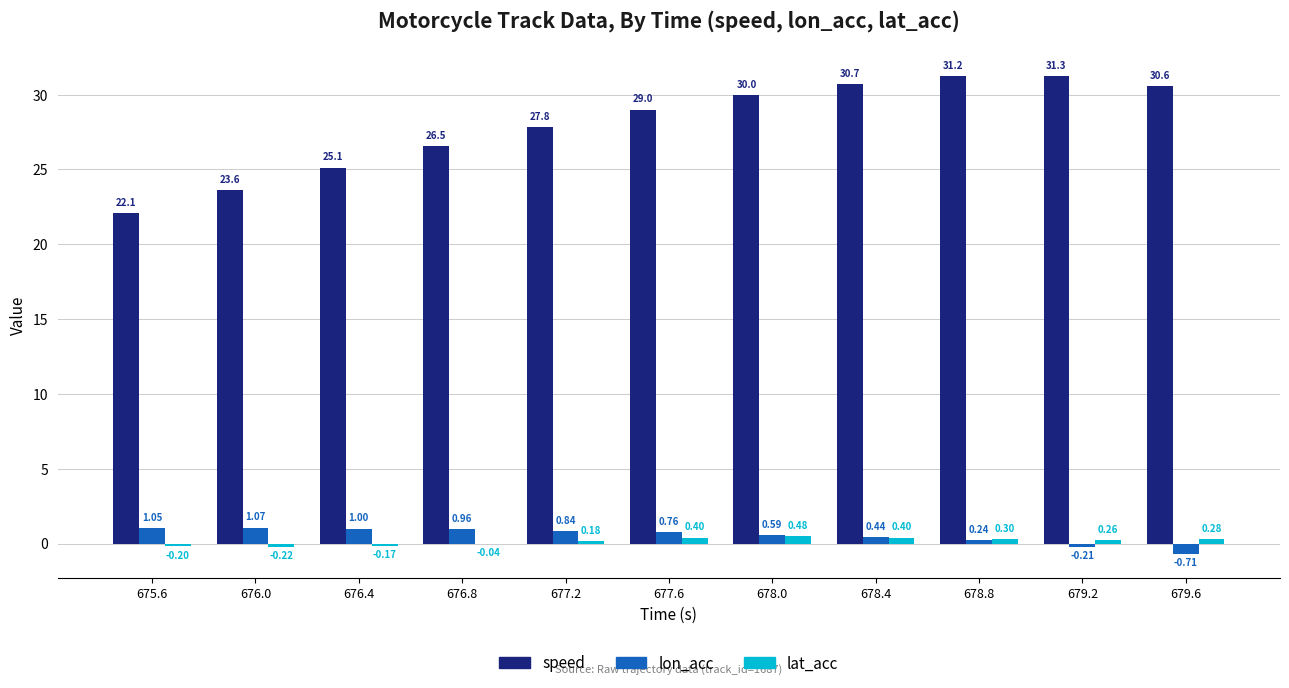

How many groups of bars are there?

11